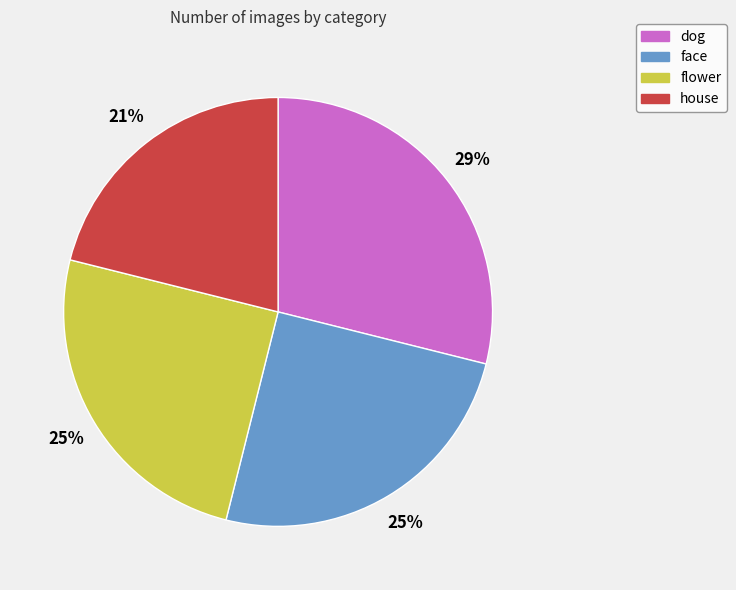

Do face and dog together represent more than half of the pie?

Yes